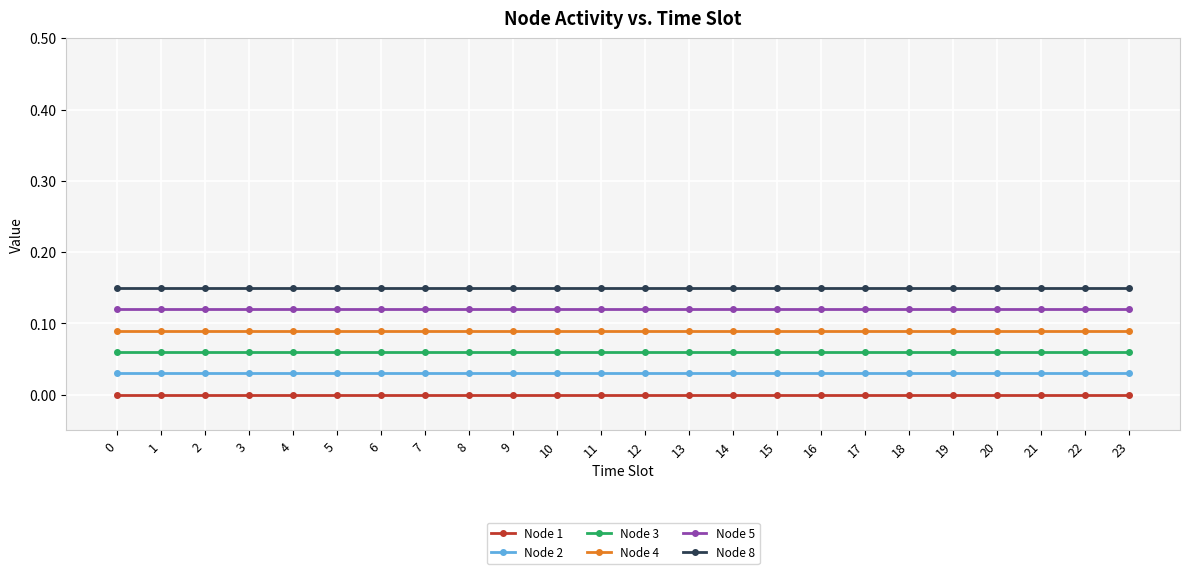

Rank the series by their average value, from highest to lowest.

Node 8, Node 5, Node 4, Node 3, Node 2, Node 1